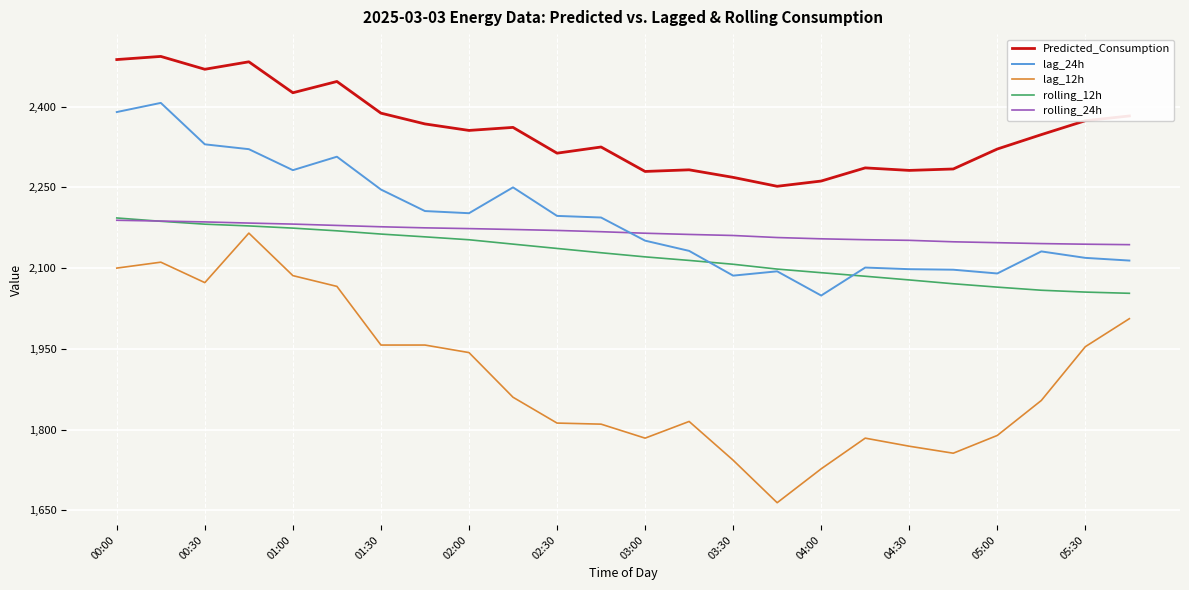

How many values in the lag_12h series are below 1860?

12